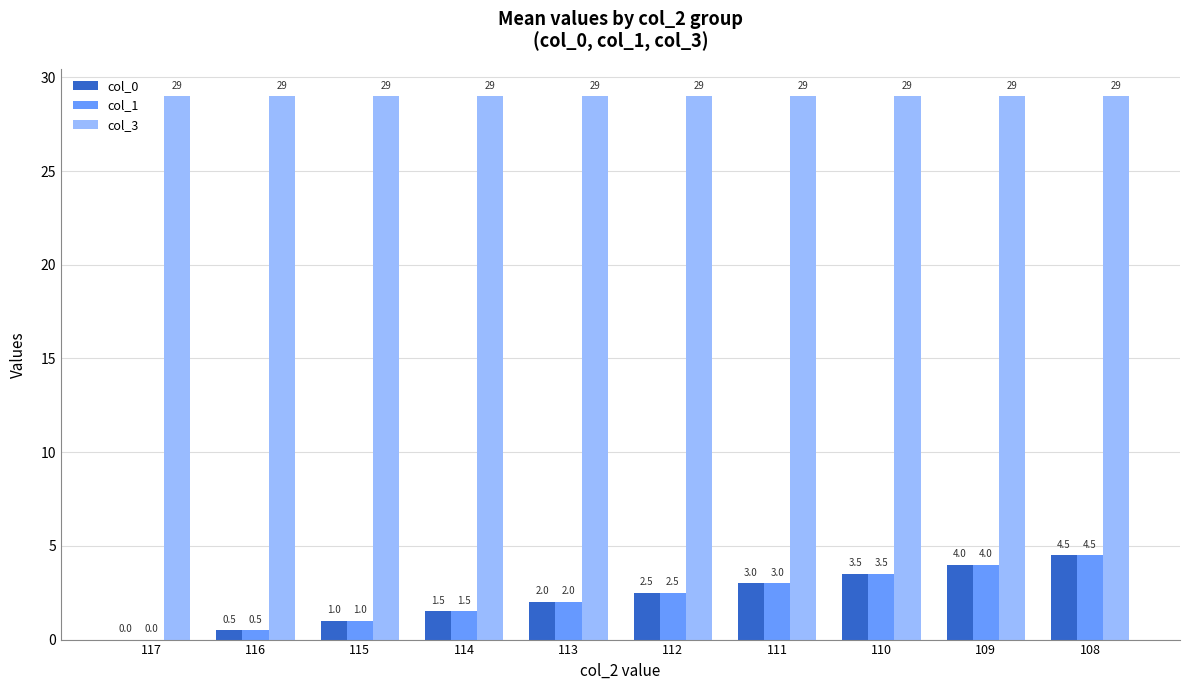

Reading left to right, list all the values displayed in this chart.

col_0: 0.0	0.5	1.0	1.5	2.0	2.5	3.0	3.5	4.0	4.5
col_1: 0.0	0.5	1.0	1.5	2.0	2.5	3.0	3.5	4.0	4.5
col_3: 29.0	29.0	29.0	29.0	29.0	29.0	29.0	29.0	29.0	29.0